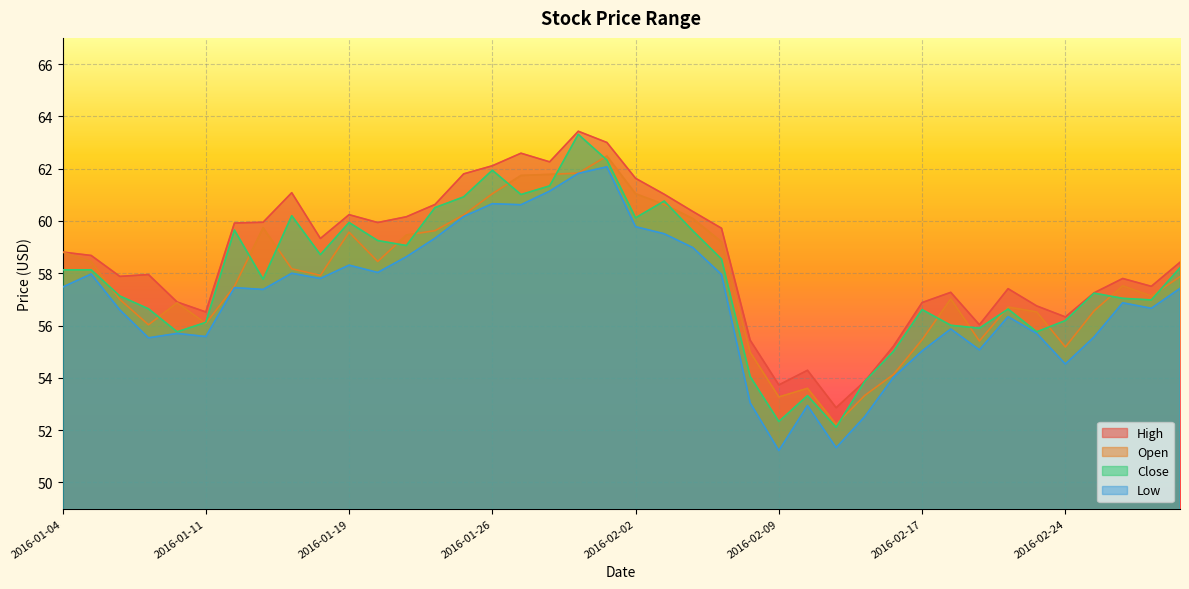

Where is the first local maximum for Open?

2016-01-08